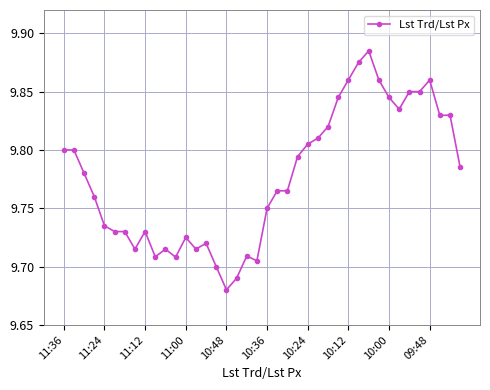

True or false: there are more than 2 points higher than both neighbors.

True